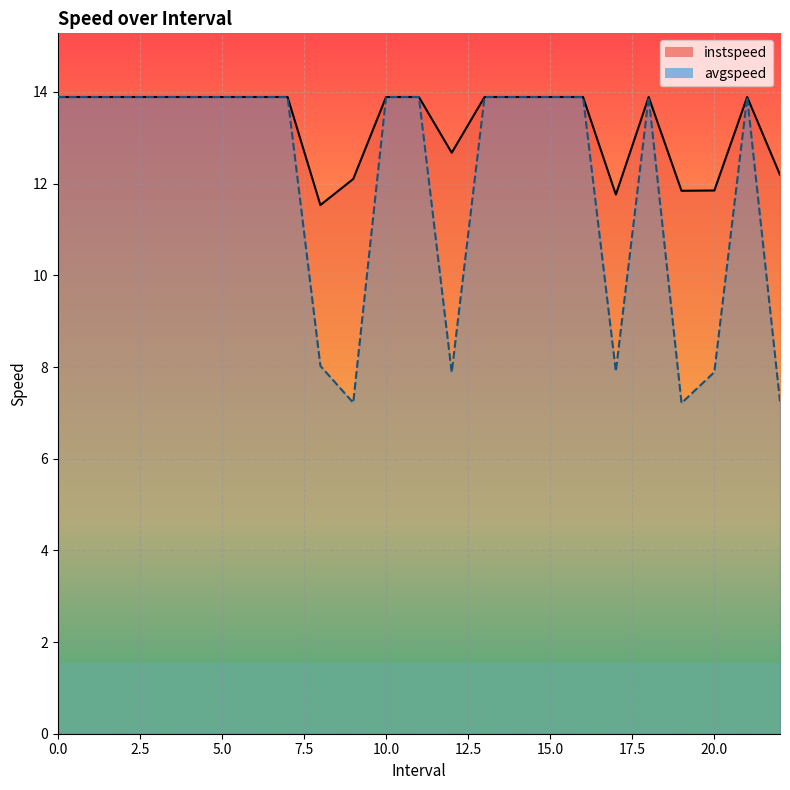

True or false: avgspeed and instspeed intersect in this chart.

False